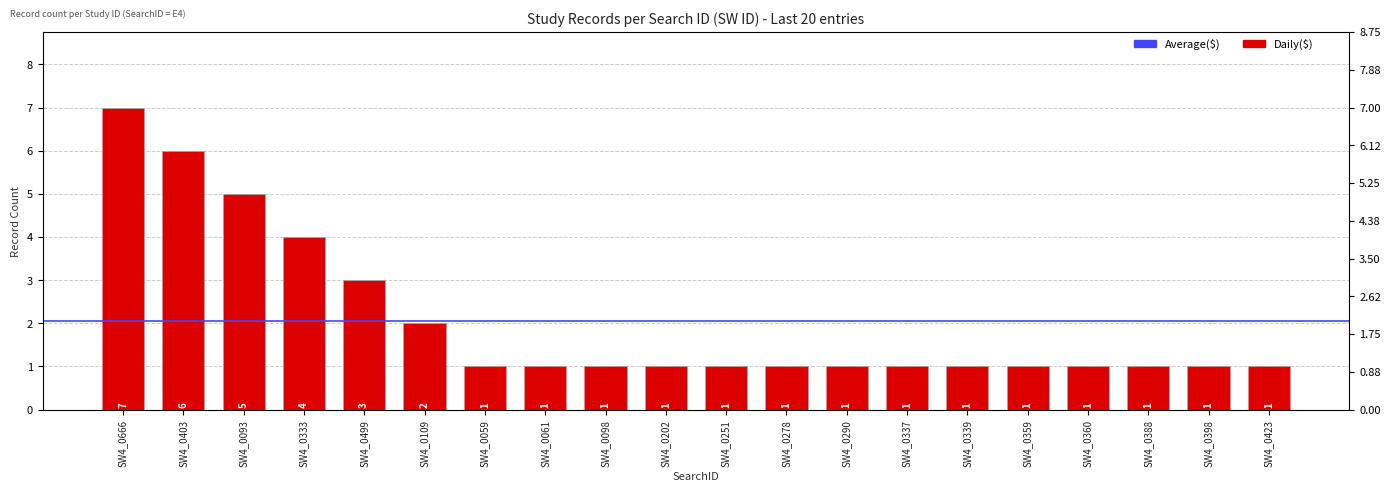

True or false: the data shows 2 at SW4_0290.

False